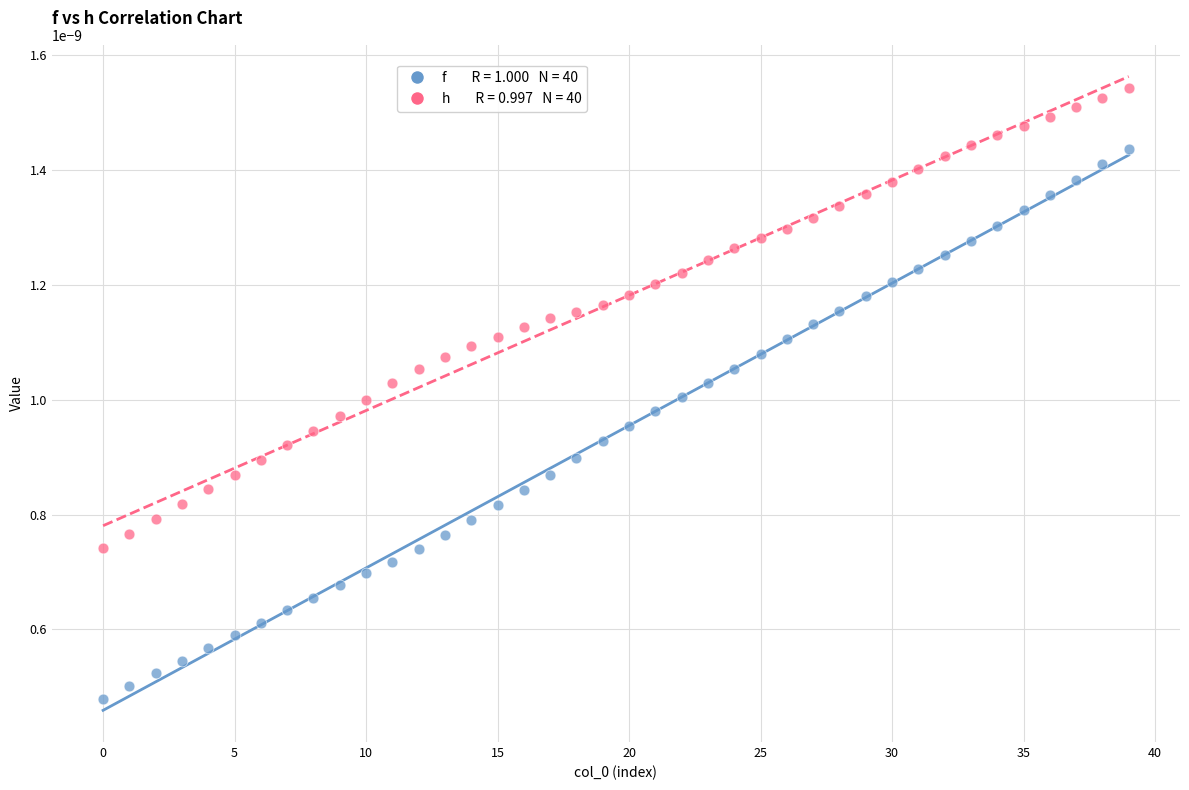

Count the number of points in this scatter plot.

80